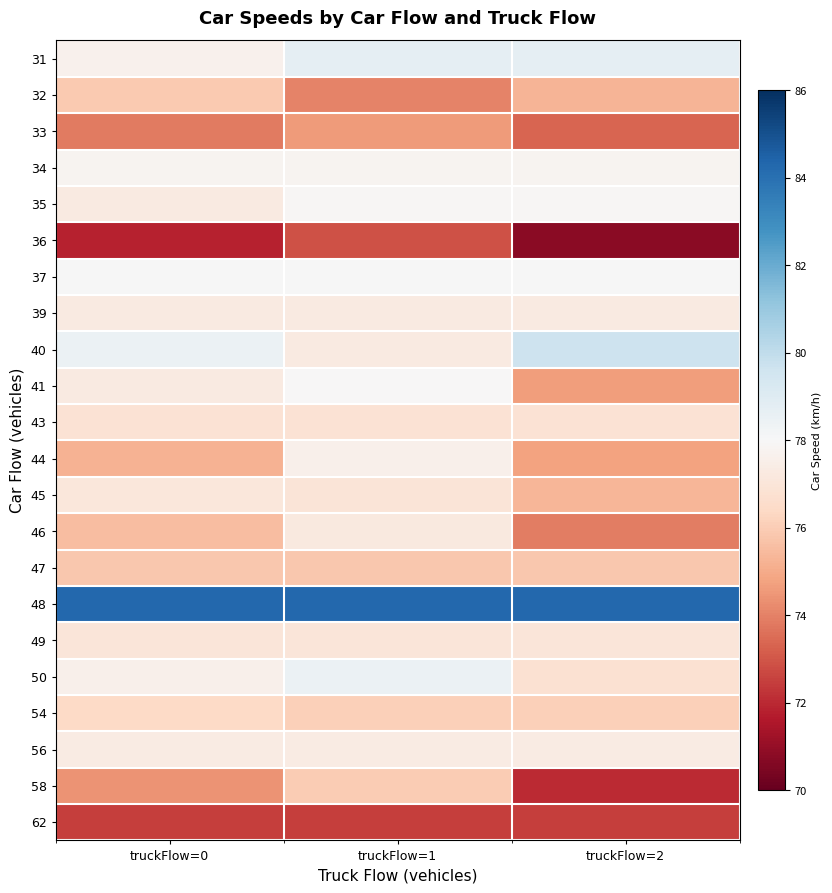

At which category is the sum across all series the highest?

truckFlow=1